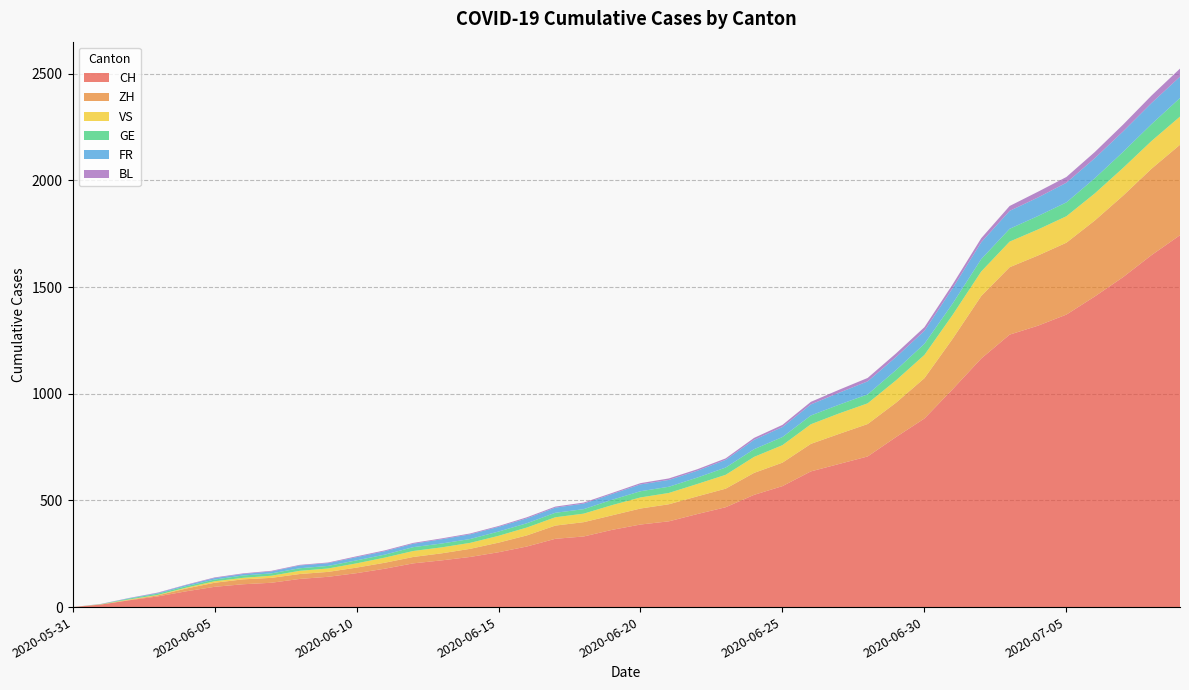

Reading left to right, list all the values displayed in this chart.

CH: 2020-05-31=0	2020-06-01=12	2020-06-02=32	2020-06-03=50	2020-06-04=74	2020-06-05=95	2020-06-06=107	2020-06-07=114	2020-06-08=132	2020-06-09=142	2020-06-10=159	2020-06-11=180	2020-06-12=205	2020-06-13=219	2020-06-14=235	2020-06-15=257	2020-06-16=284	2020-06-17=320	2020-06-18=331	2020-06-19=362	2020-06-20=387	2020-06-21=402	2020-06-22=436	2020-06-23=468	2020-06-24=526	2020-06-25=567	2020-06-26=636	2020-06-27=671	2020-06-28=706	2020-06-29=797	2020-06-30=884	2020-07-01=1022	2020-07-02=1165	2020-07-03=1277	2020-07-04=1319	2020-07-05=1371	2020-07-06=1456	2020-07-07=1547	2020-07-08=1650	2020-07-09=1743
ZH: 2020-05-31=0	2020-06-01=0	2020-06-02=2	2020-06-03=5	2020-06-04=13	2020-06-05=19	2020-06-06=23	2020-06-07=23	2020-06-08=23	2020-06-09=23	2020-06-10=26	2020-06-11=28	2020-06-12=30	2020-06-13=33	2020-06-14=38	2020-06-15=45	2020-06-16=52	2020-06-17=62	2020-06-18=67	2020-06-19=68	2020-06-20=75	2020-06-21=80	2020-06-22=83	2020-06-23=87	2020-06-24=103	2020-06-25=110	2020-06-26=129	2020-06-27=141	2020-06-28=152	2020-06-29=161	2020-06-30=189	2020-07-01=237	2020-07-02=293	2020-07-03=316	2020-07-04=329	2020-07-05=337	2020-07-06=356	2020-07-07=382	2020-07-08=405	2020-07-09=424
VS: 2020-05-31=0	2020-06-01=1	2020-06-02=2	2020-06-03=2	2020-06-04=4	2020-06-05=7	2020-06-06=7	2020-06-07=10	2020-06-08=15	2020-06-09=16	2020-06-10=20	2020-06-11=24	2020-06-12=28	2020-06-13=28	2020-06-14=28	2020-06-15=32	2020-06-16=37	2020-06-17=39	2020-06-18=40	2020-06-19=48	2020-06-20=52	2020-06-21=53	2020-06-22=58	2020-06-23=65	2020-06-24=75	2020-06-25=82	2020-06-26=92	2020-06-27=96	2020-06-28=97	2020-06-29=105	2020-06-30=109	2020-07-01=112	2020-07-02=115	2020-07-03=120	2020-07-04=122	2020-07-05=124	2020-07-06=127	2020-07-07=130	2020-07-08=130	2020-07-09=132
GE: 2020-05-31=0	2020-06-01=1	2020-06-02=4	2020-06-03=6	2020-06-04=7	2020-06-05=8	2020-06-06=11	2020-06-07=11	2020-06-08=12	2020-06-09=12	2020-06-10=14	2020-06-11=14	2020-06-12=18	2020-06-13=18	2020-06-14=18	2020-06-15=20	2020-06-16=20	2020-06-17=21	2020-06-18=21	2020-06-19=25	2020-06-20=29	2020-06-21=29	2020-06-22=30	2020-06-23=34	2020-06-24=36	2020-06-25=38	2020-06-26=41	2020-06-27=41	2020-06-28=42	2020-06-29=48	2020-06-30=52	2020-07-01=53	2020-07-02=58	2020-07-03=60	2020-07-04=63	2020-07-05=65	2020-07-06=71	2020-07-07=75	2020-07-08=79	2020-07-09=87
FR: 2020-05-31=0	2020-06-01=0	2020-06-02=2	2020-06-03=3	2020-06-04=5	2020-06-05=7	2020-06-06=7	2020-06-07=9	2020-06-08=13	2020-06-09=13	2020-06-10=15	2020-06-11=16	2020-06-12=16	2020-06-13=20	2020-06-14=22	2020-06-15=22	2020-06-16=23	2020-06-17=24	2020-06-18=26	2020-06-19=27	2020-06-20=32	2020-06-21=32	2020-06-22=32	2020-06-23=36	2020-06-24=44	2020-06-25=47	2020-06-26=52	2020-06-27=56	2020-06-28=61	2020-06-29=61	2020-06-30=61	2020-07-01=72	2020-07-02=79	2020-07-03=84	2020-07-04=87	2020-07-05=92	2020-07-06=94	2020-07-07=96	2020-07-08=99	2020-07-09=100
BL: 2020-05-31=0	2020-06-01=1	2020-06-02=1	2020-06-03=2	2020-06-04=2	2020-06-05=3	2020-06-06=3	2020-06-07=3	2020-06-08=3	2020-06-09=3	2020-06-10=4	2020-06-11=4	2020-06-12=4	2020-06-13=4	2020-06-14=4	2020-06-15=4	2020-06-16=5	2020-06-17=5	2020-06-18=5	2020-06-19=5	2020-06-20=6	2020-06-21=7	2020-06-22=7	2020-06-23=7	2020-06-24=9	2020-06-25=10	2020-06-26=12	2020-06-27=14	2020-06-28=16	2020-06-29=17	2020-06-30=17	2020-07-01=18	2020-07-02=19	2020-07-03=23	2020-07-04=27	2020-07-05=27	2020-07-06=29	2020-07-07=32	2020-07-08=35	2020-07-09=38